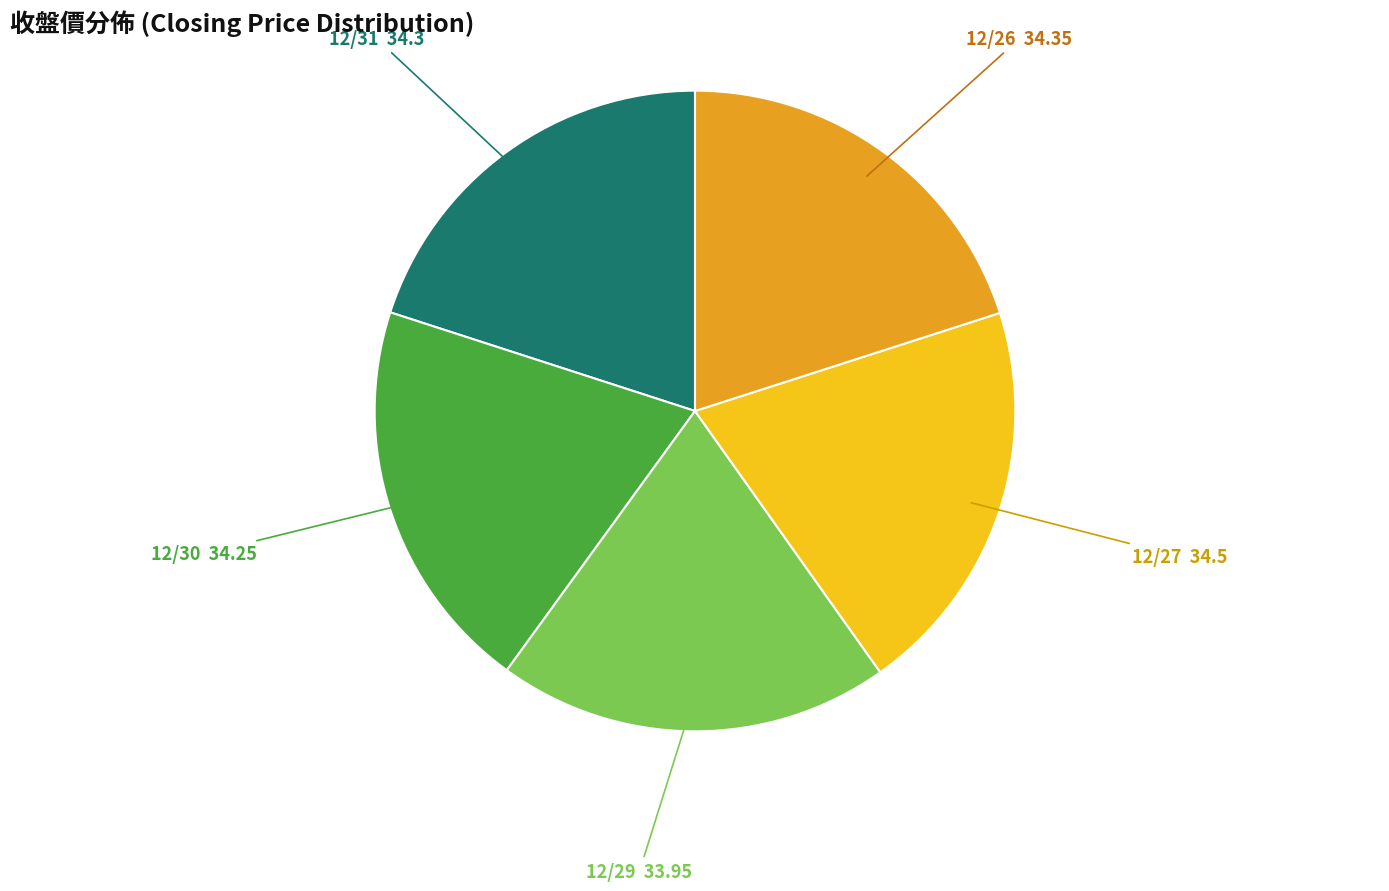

Is it true that 12/26 is 28% of the pie?

False